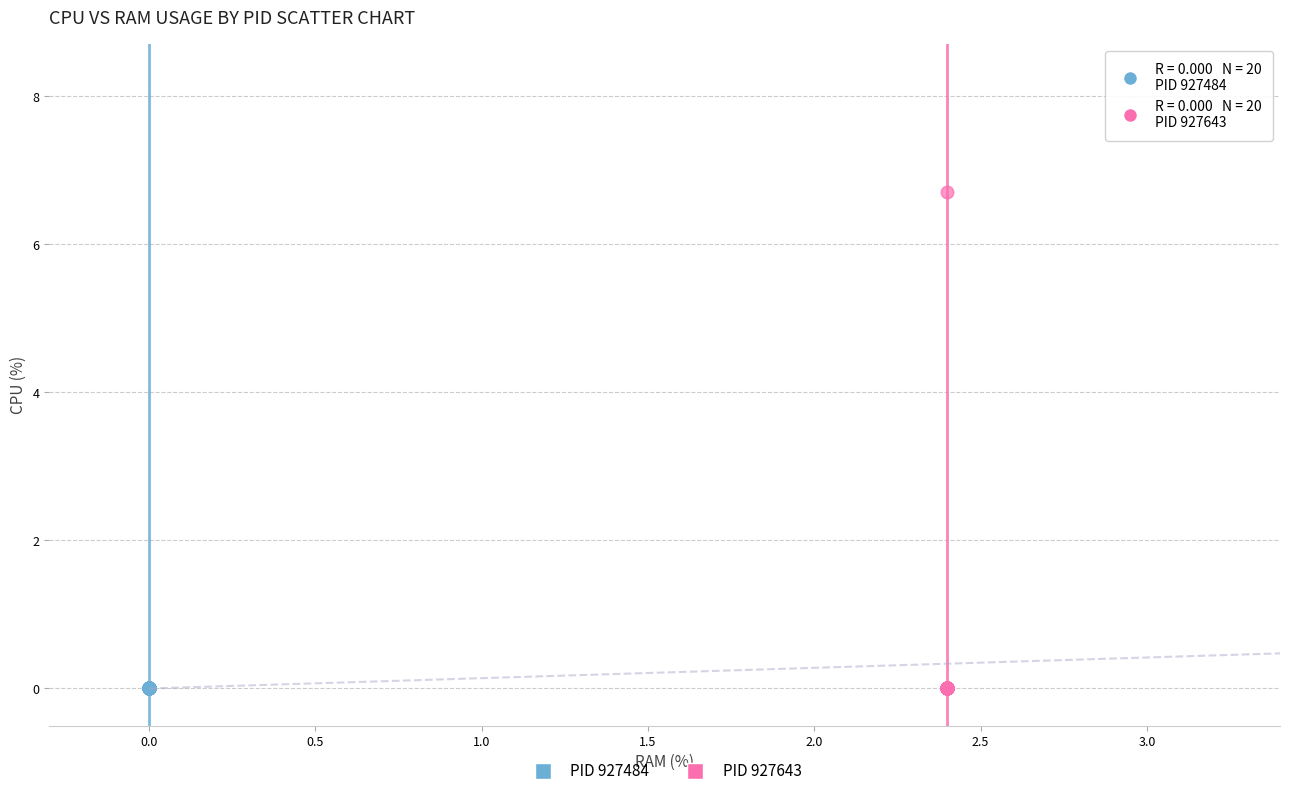

What are all the series names shown in the legend?

PID 927484, PID 927643